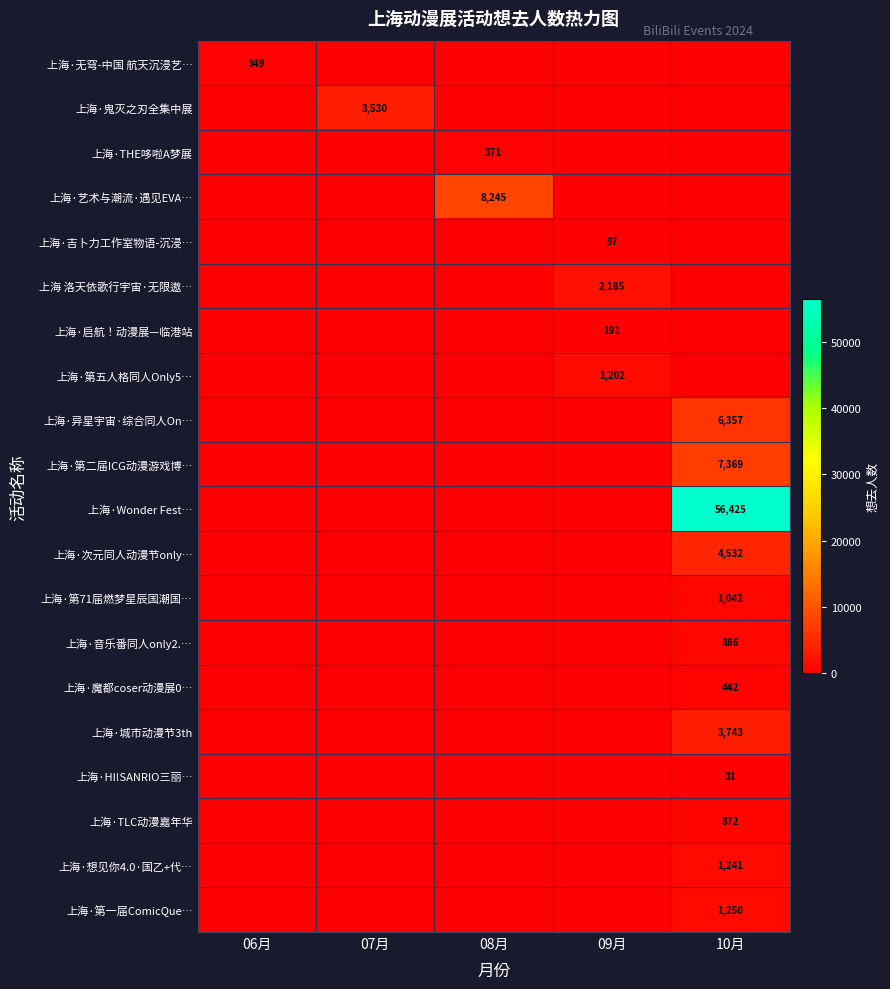

Which series has the largest total across all categories?

上海·Wonder Fest…